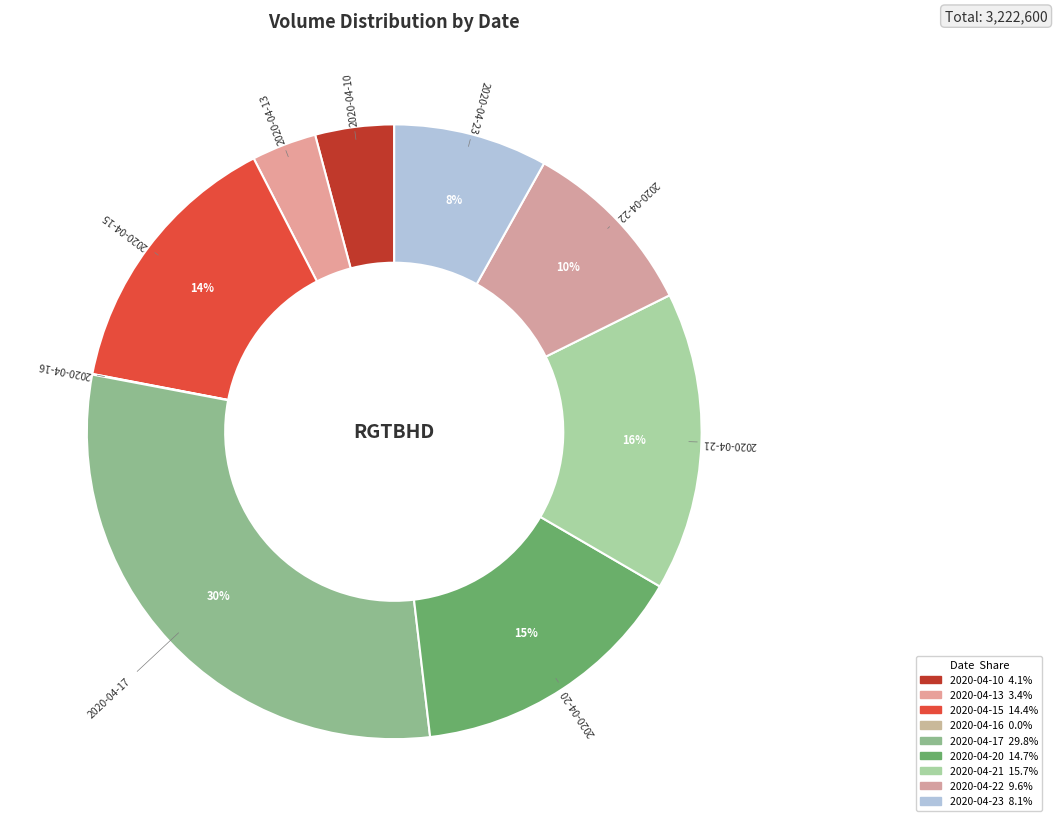

What is the largest slice in the pie chart?

2020-04-17